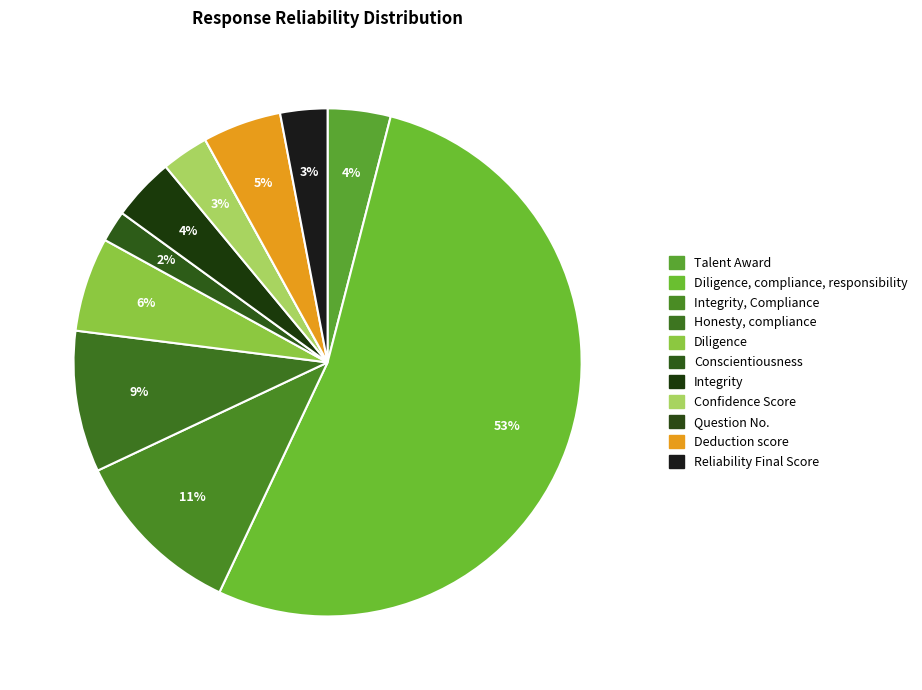

What is the change in value from Honesty, compliance to Conscientiousness?

-7